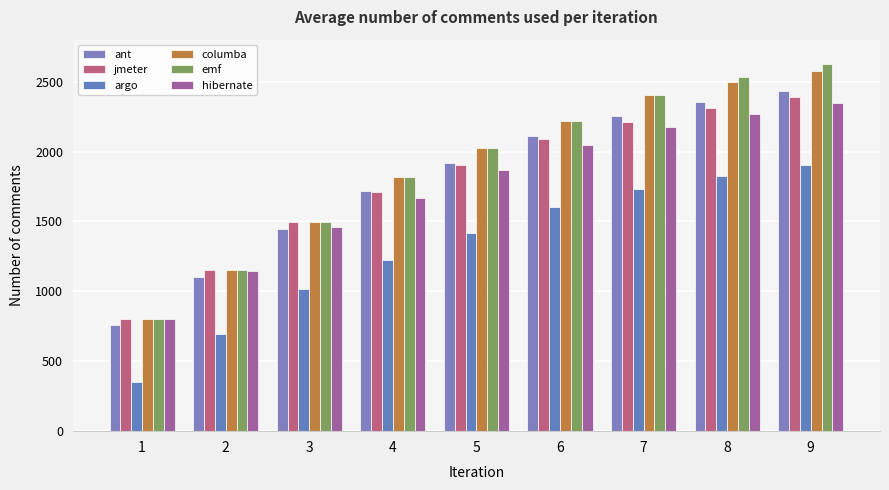

Which has a higher value, 9 or 8?

9